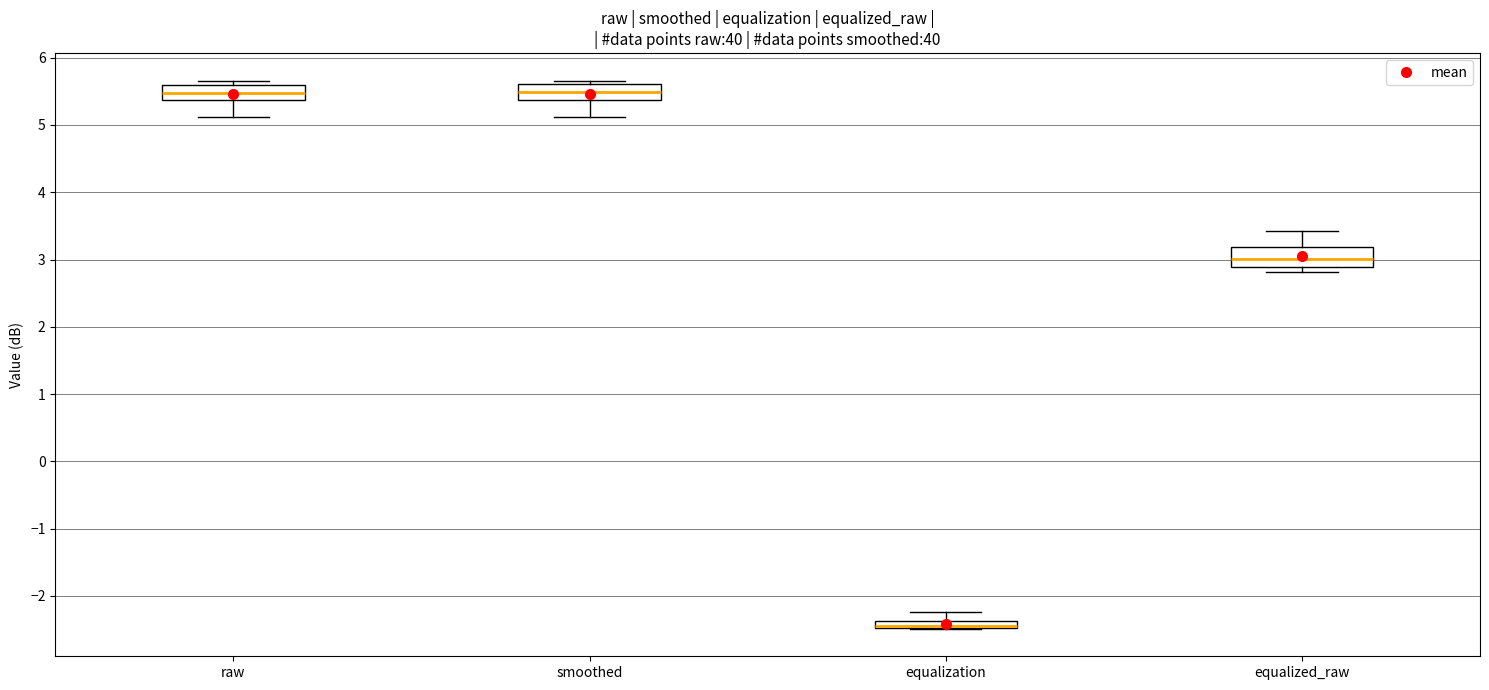

Where does the median line of the box for equalized_raw sit on the y-axis? The values are not printed on the chart, so give them approximately, as read against the axis.

3.0